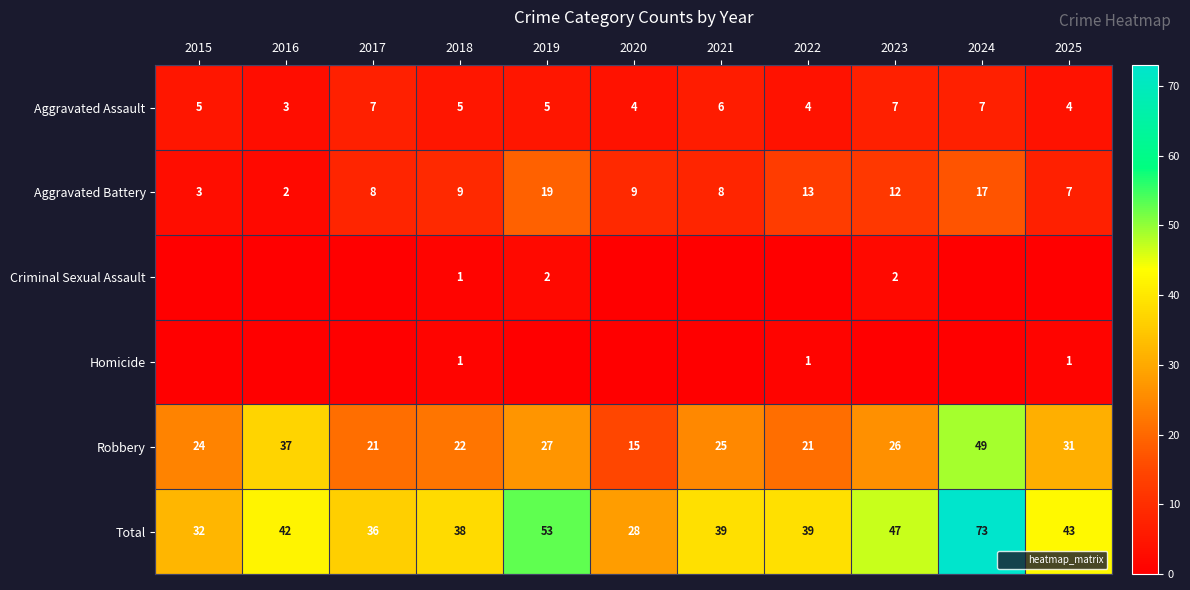

At which label does Total reach its peak?

2024